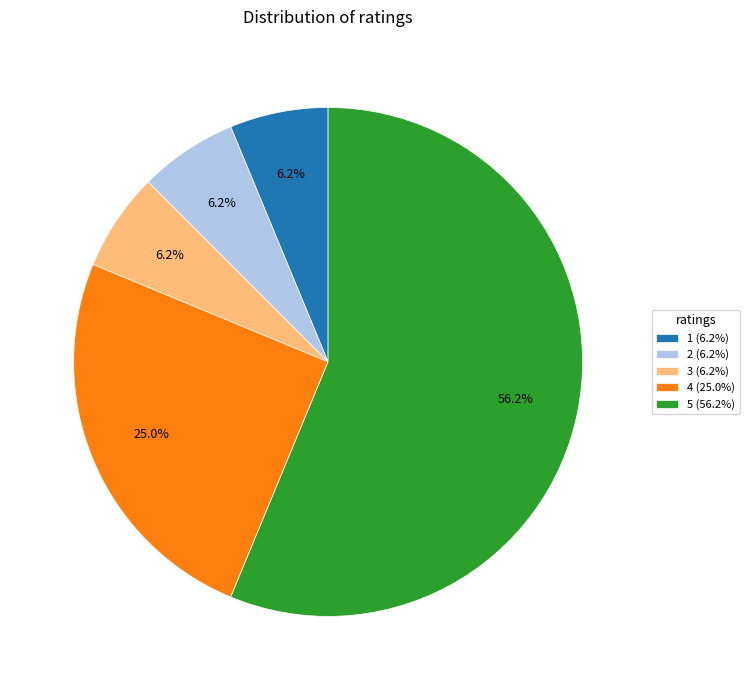

Is there a majority slice in this chart?

Yes